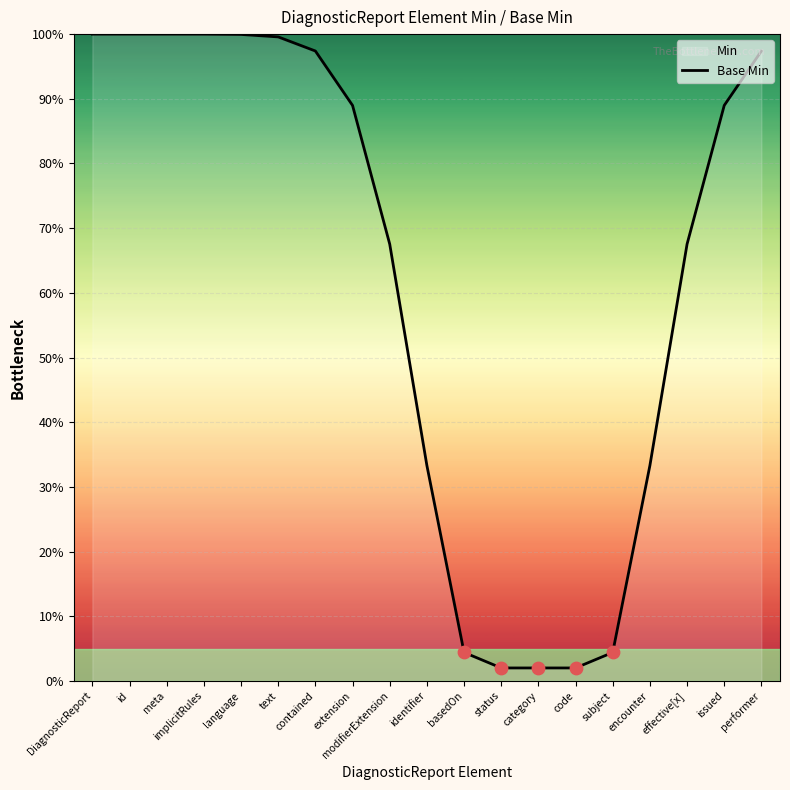

What is the change in value from contained to status?

-95.4